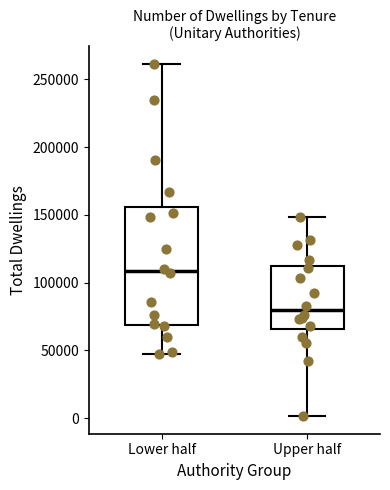

Where does the lower whisker of the box for Lower half end on the y-axis? The values are not printed on the chart, so give them approximately, as read against the axis.

45000